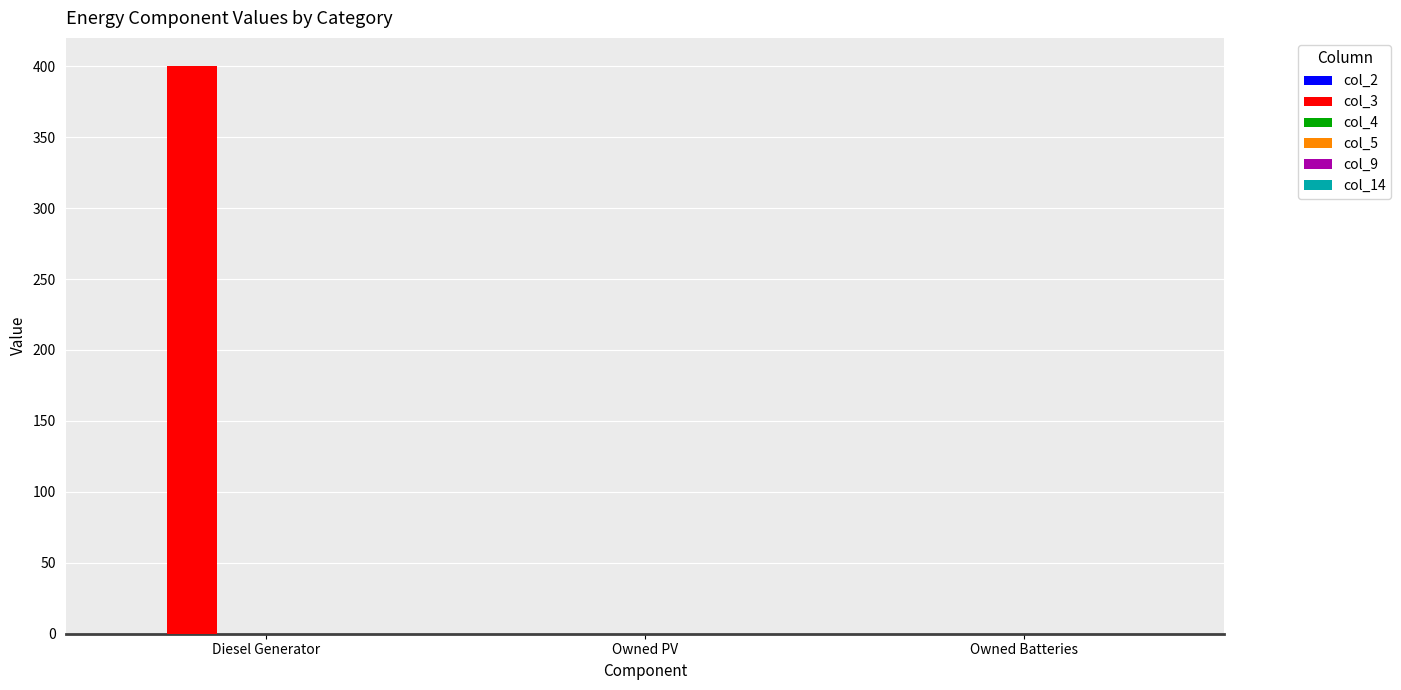

Reading right to left, extract all data points from this chart.

Owned Batteries=0	Owned PV=0	Diesel Generator=400